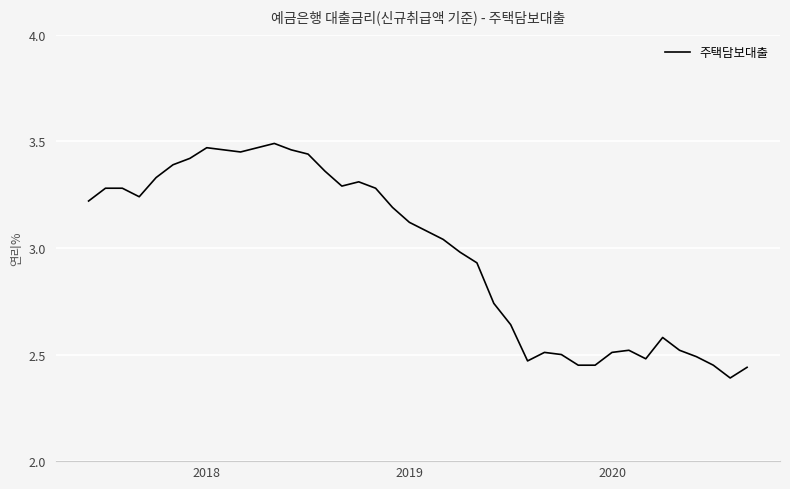

What is the difference between the maximum and minimum values?

1.1